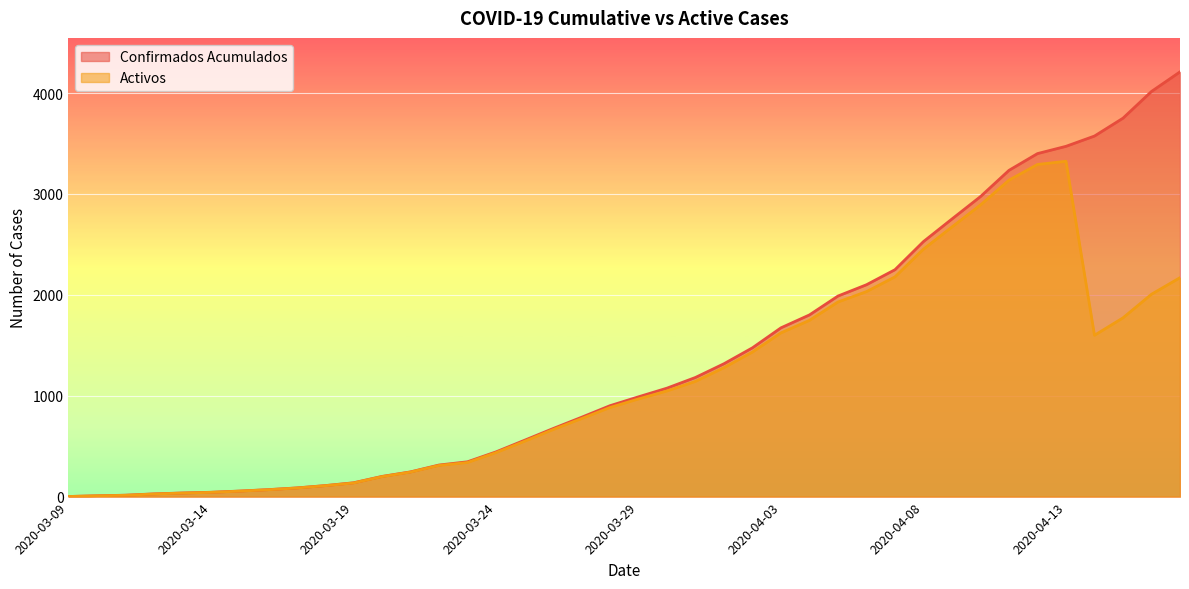

What is the average value of the Activos series?

1142